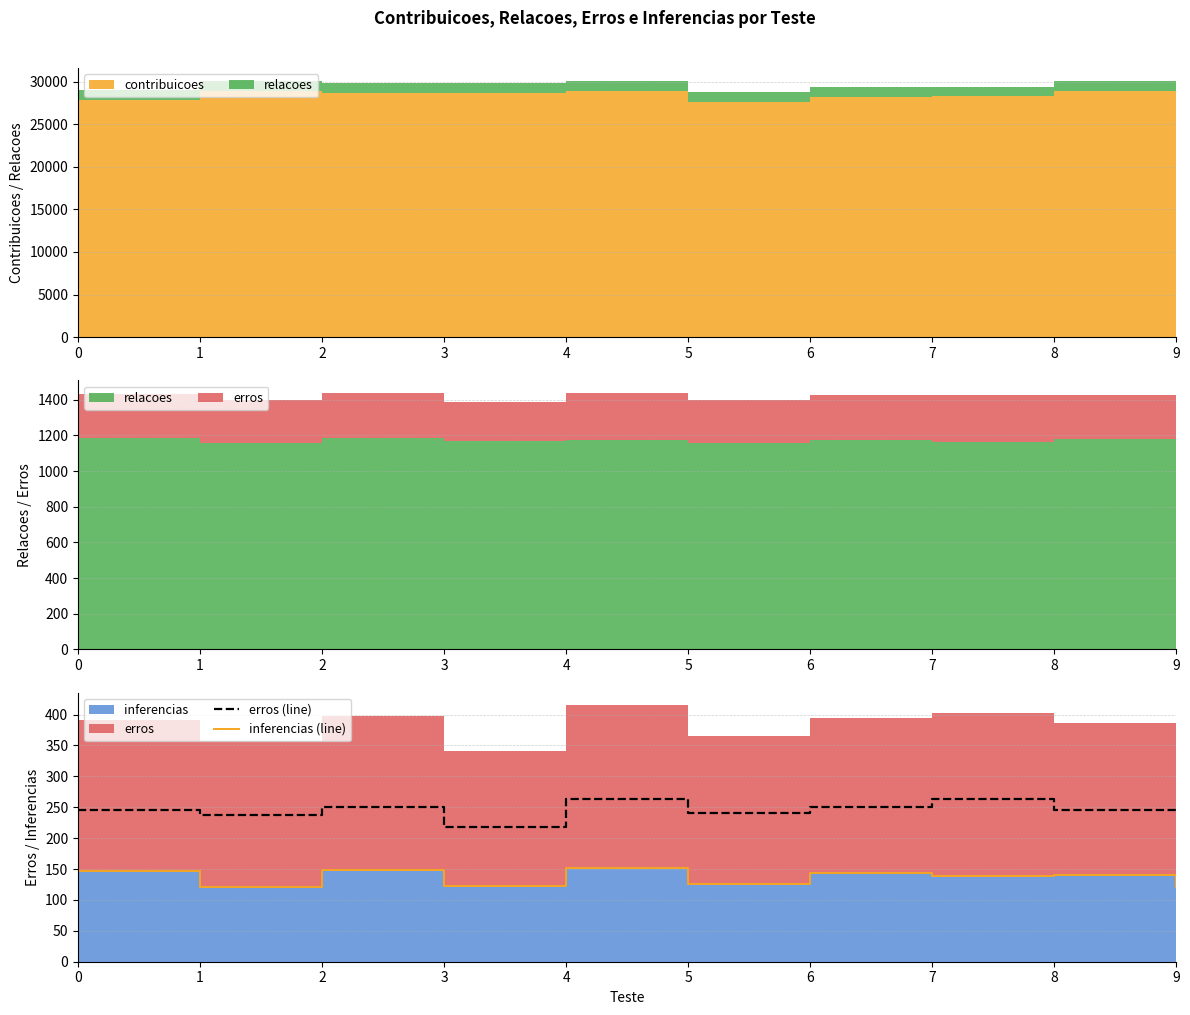

Reading left to right, transcribe all the data shown in this chart.

erros (line): 245	237	250	218	264	240	251	263	246	243
inferencias (line): 147	121	148	123	151	126	144	139	141	121